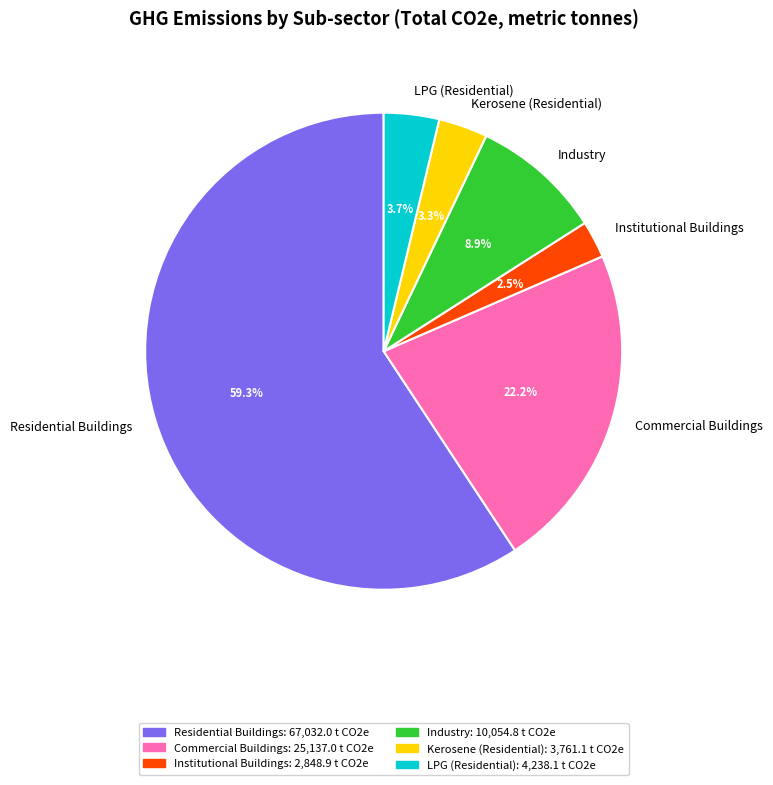

Approximately how many times larger is the value at LPG (Residential) compared to Commercial Buildings?

0.2